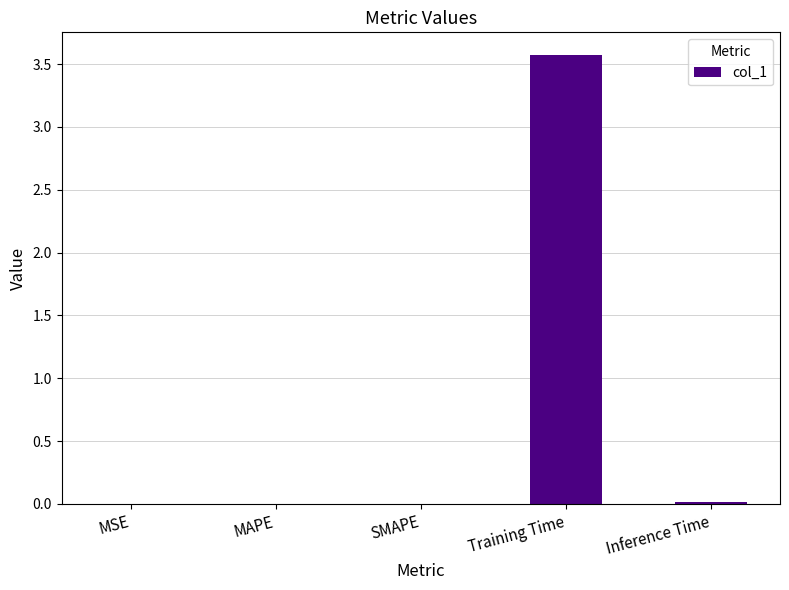

What is the sum of all values?

3.6